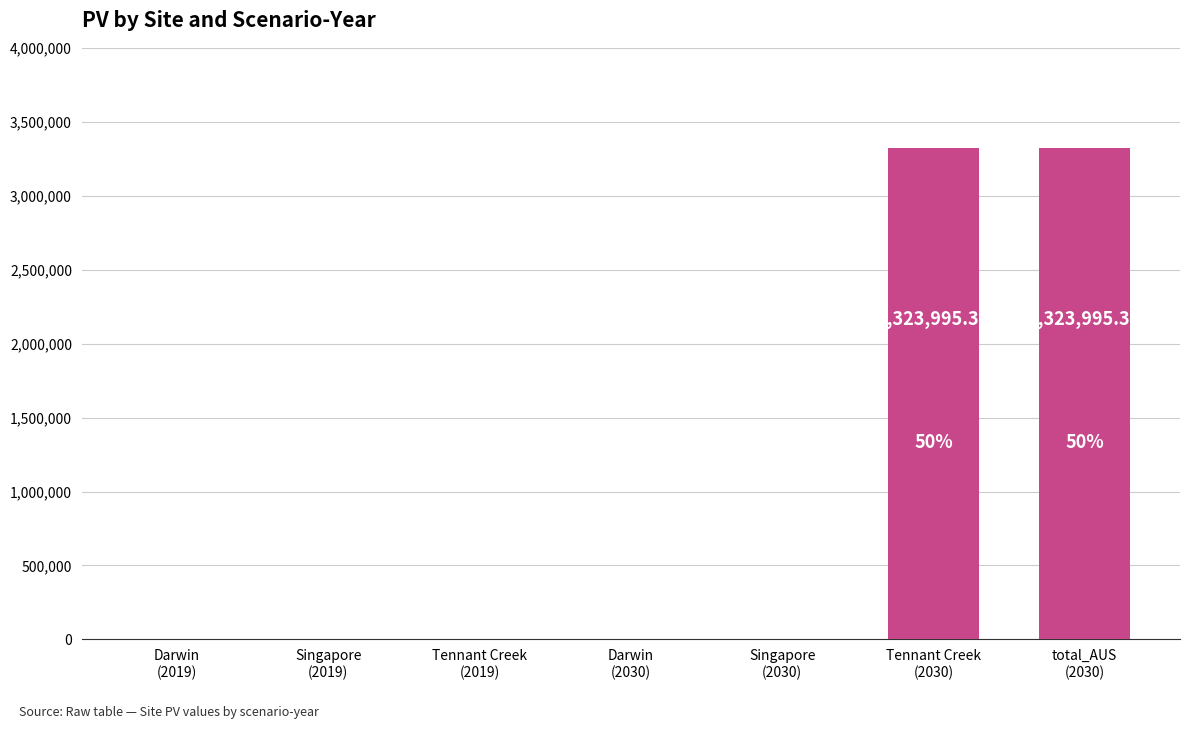

Reading left to right, what are all the values shown in this chart?

Darwin
(2019)=0.0	Singapore
(2019)=0.0	Tennant Creek
(2019)=0.0	Darwin
(2030)=0.0	Singapore
(2030)=0.0	Tennant Creek
(2030)=3323995.3	total_AUS
(2030)=3323995.3